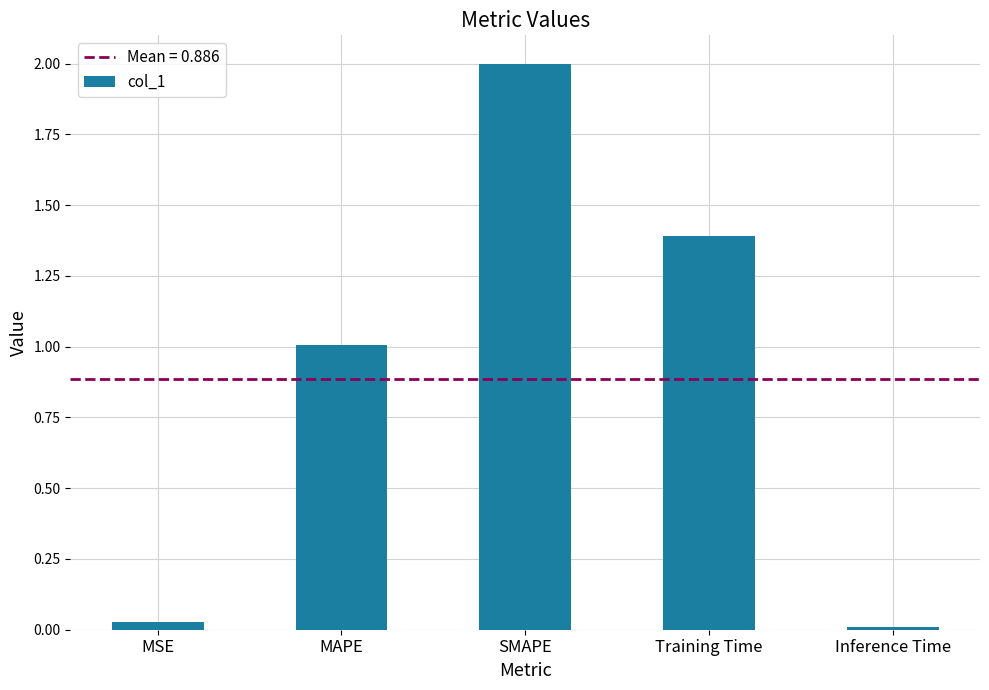

Which category has the highest value across all series?

SMAPE